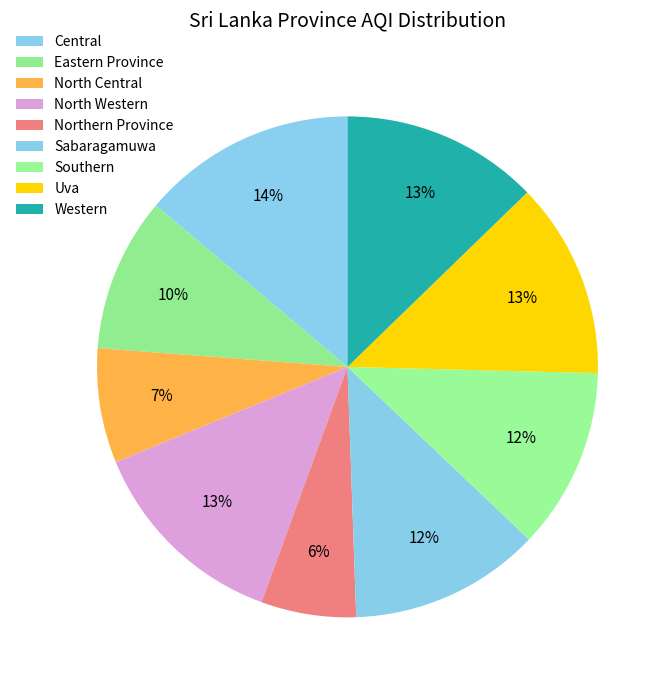

Does Northern Province account for over 50% of the chart?

No